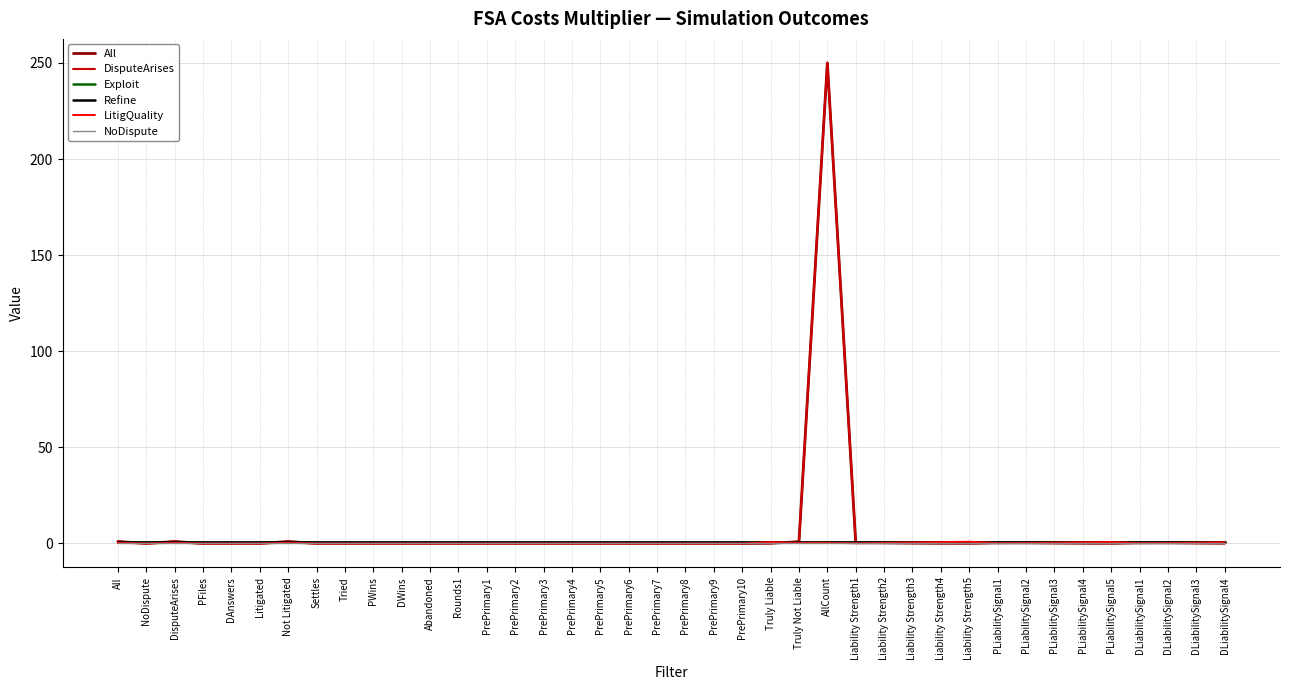

Between AllCount and DLiabilitySignal4, which series saw the biggest shift?

DisputeArises